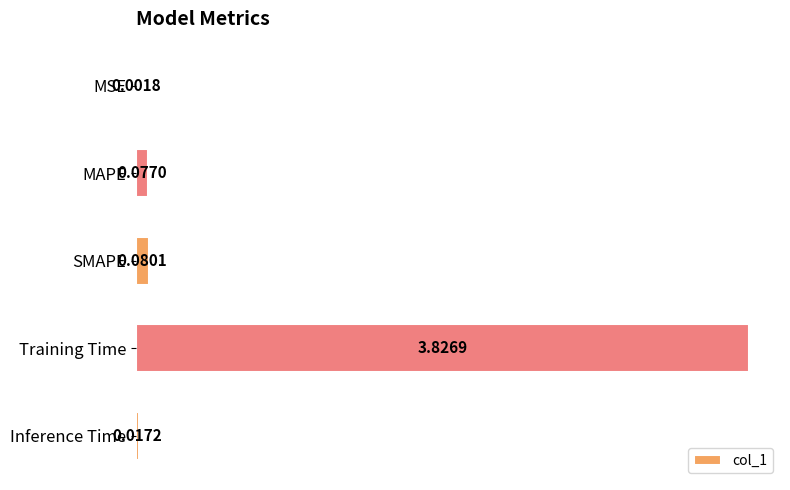

What is the sum of all values?

4.0